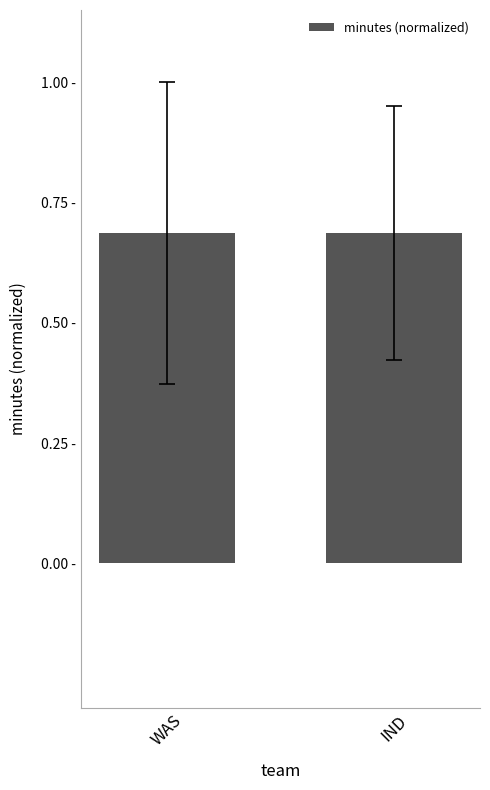

Count the values in the range 0 to 1.

2